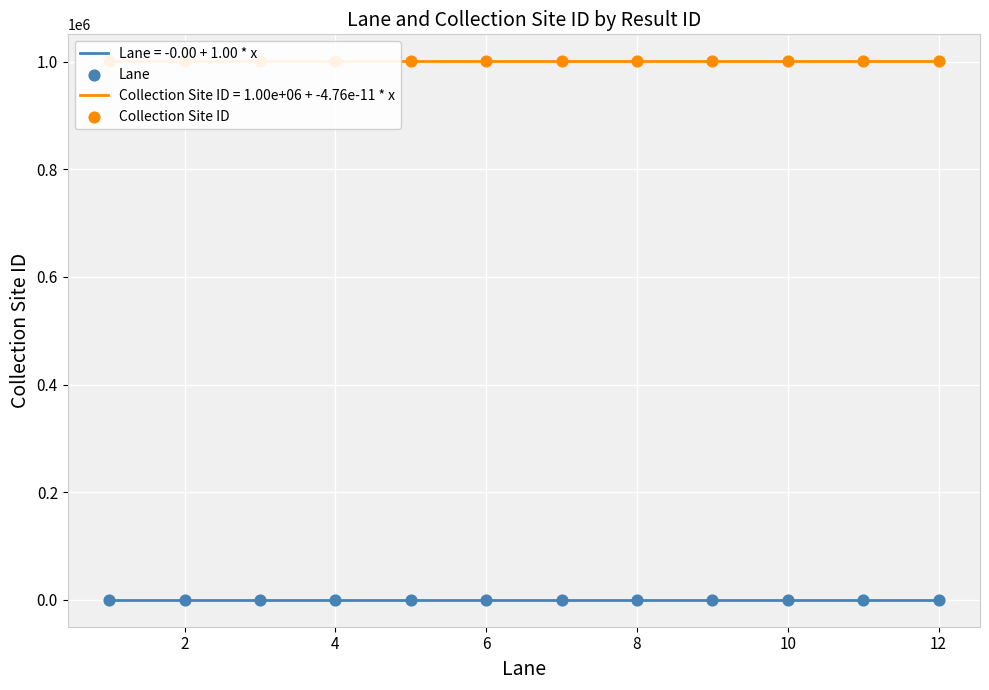

Is the value of Lane at 4 greater than the value of Collection Site ID at 8?

No